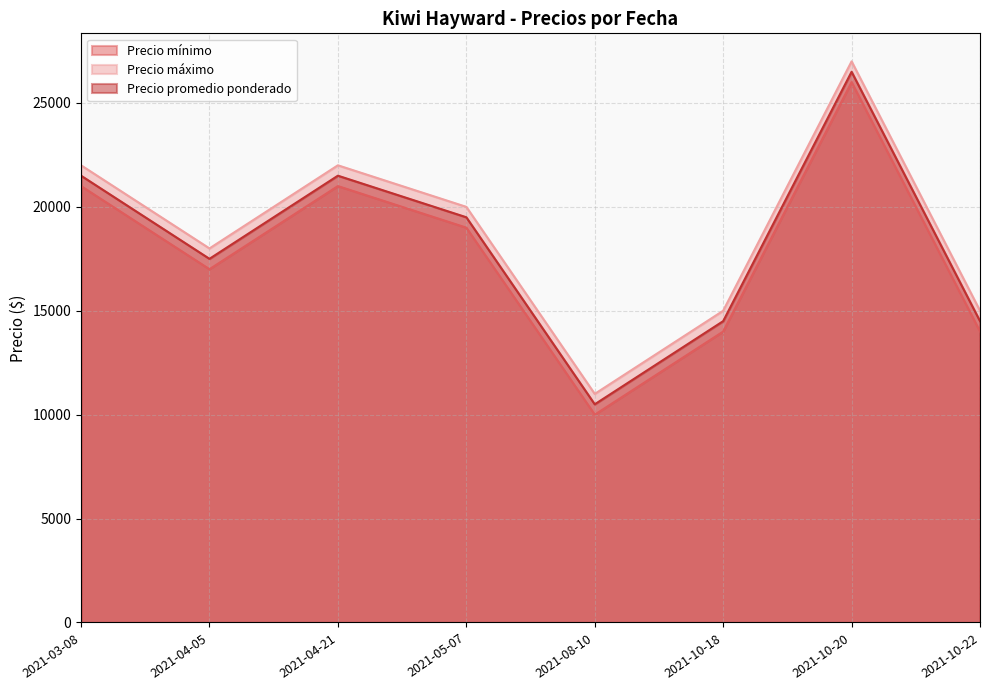

Reading right to left, transcribe all the data shown in this chart.

Precio mínimo: 14000	26000	14000	10000	19000	21000	17000	21000
Precio máximo: 15000	27000	15000	11000	20000	22000	18000	22000
Precio promedio ponderado: 14500	26500	14500	10500	19500	21500	17500	21500